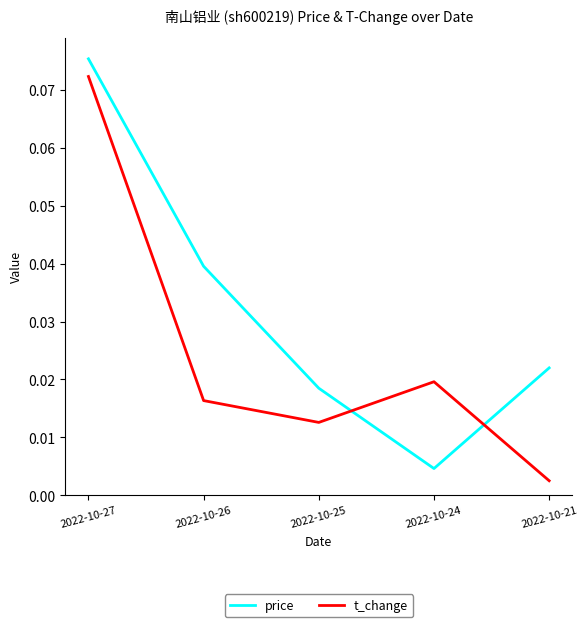

Is the value of price at 2022-10-25 greater than the value of t_change at 2022-10-26?

Yes